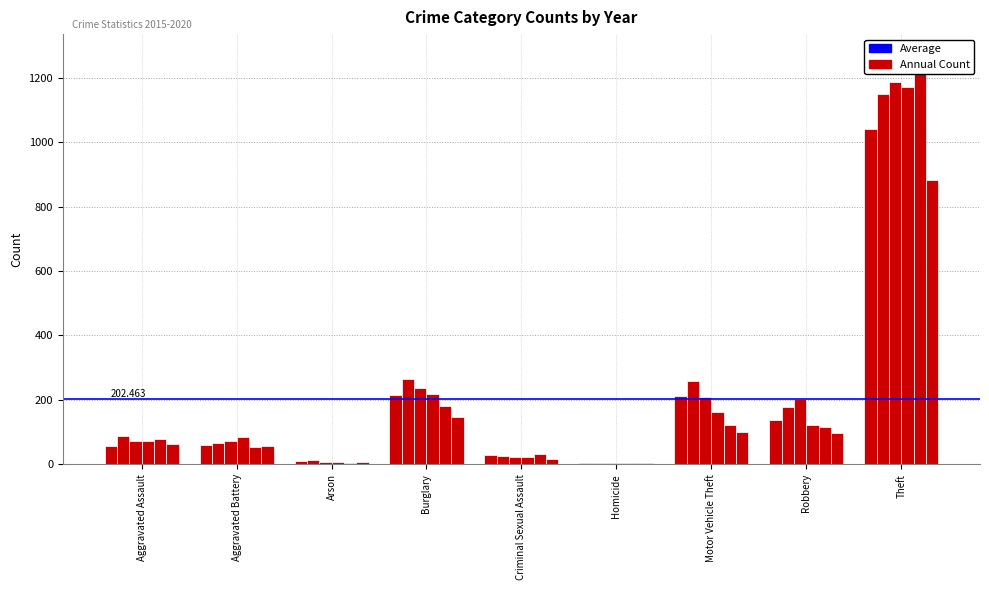

Between Aggravated Assault and Arson, which is larger?

Aggravated Assault